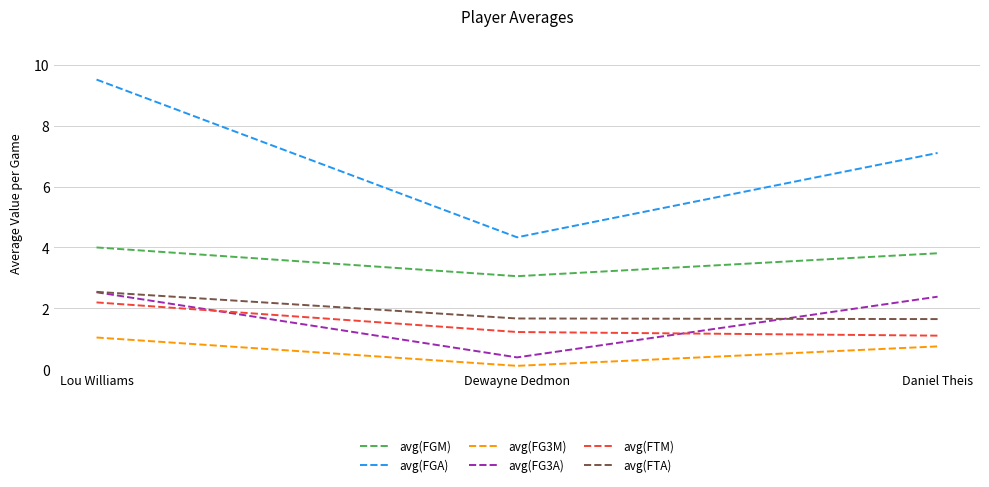

At which label does avg(FGA) reach its minimum?

Dewayne Dedmon